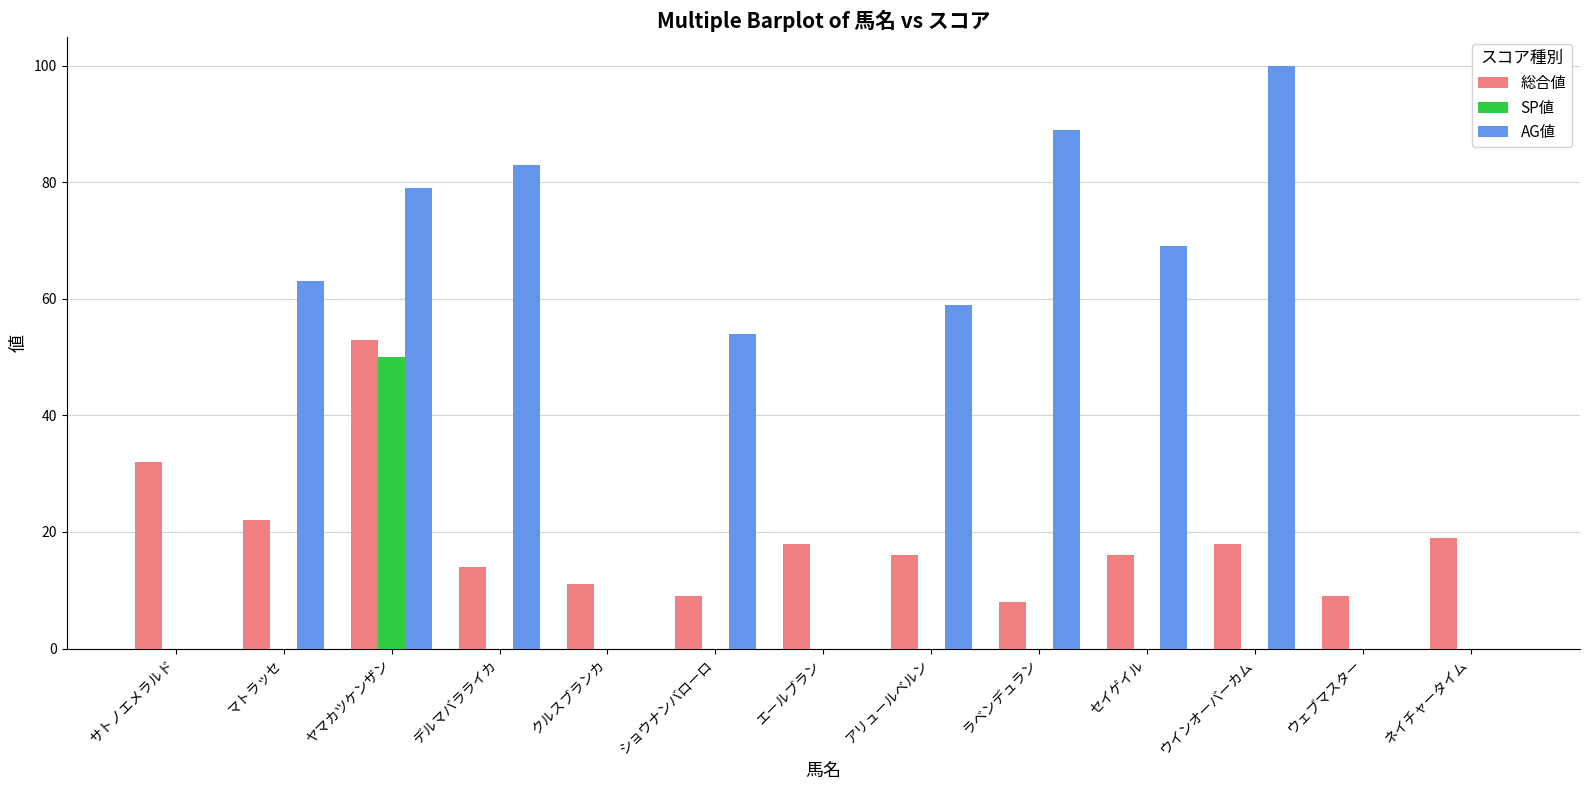

Are the bars horizontal?

No